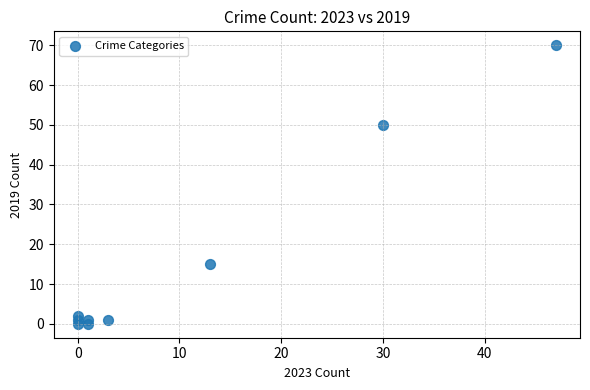

What Y value in the scatter plot is closest to 35?

50